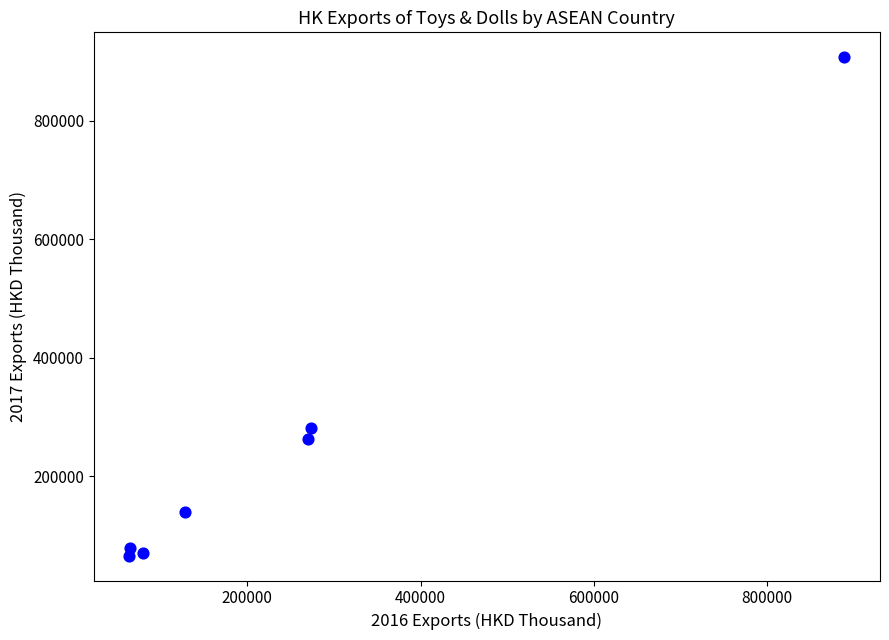

What Y value in the scatter plot is closest to 486796?

281914.1